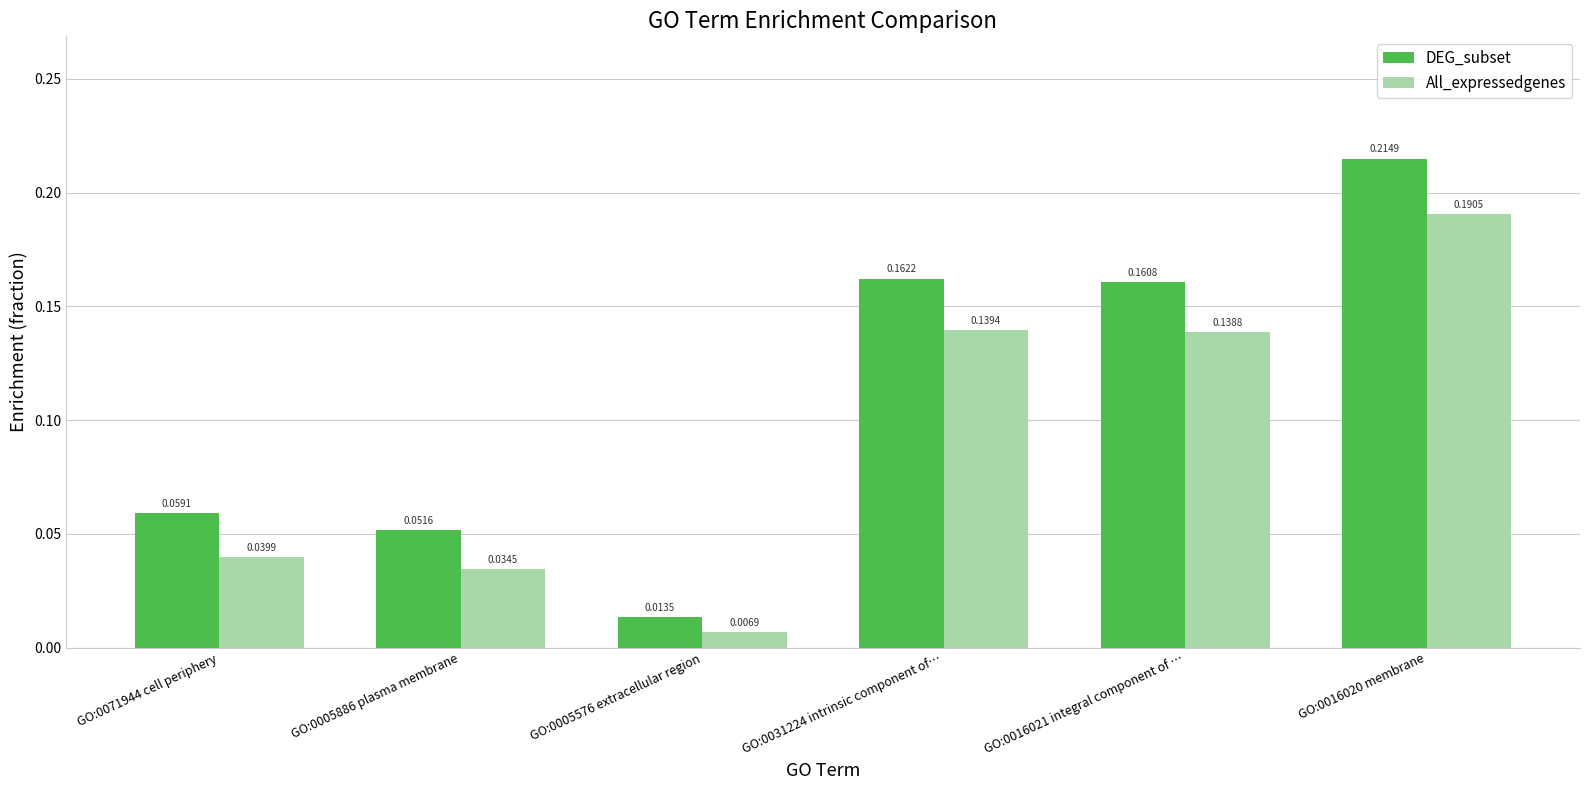

What is the total value across all series at GO:0016021 integral component of …?

0.3